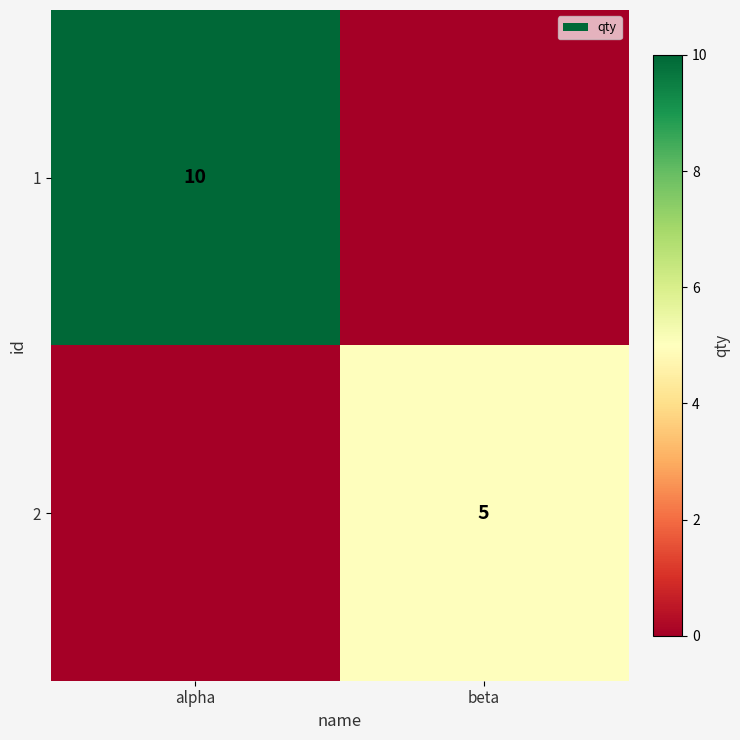

True or false: 2 has a value of 5 at beta.

True